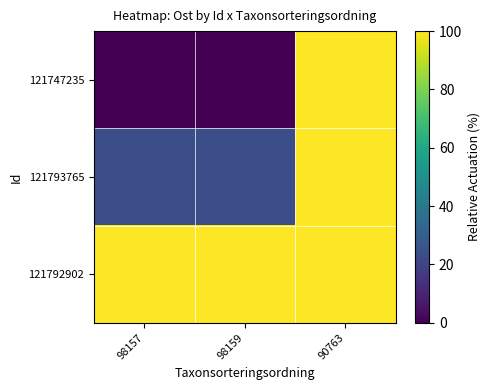

What is the spread (max minus min) of values at 98159?

100.0